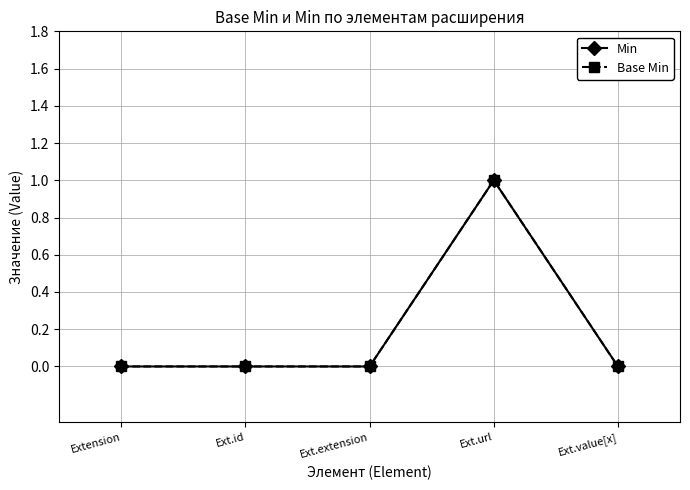

Where is Min nearest to the value 0?

Extension